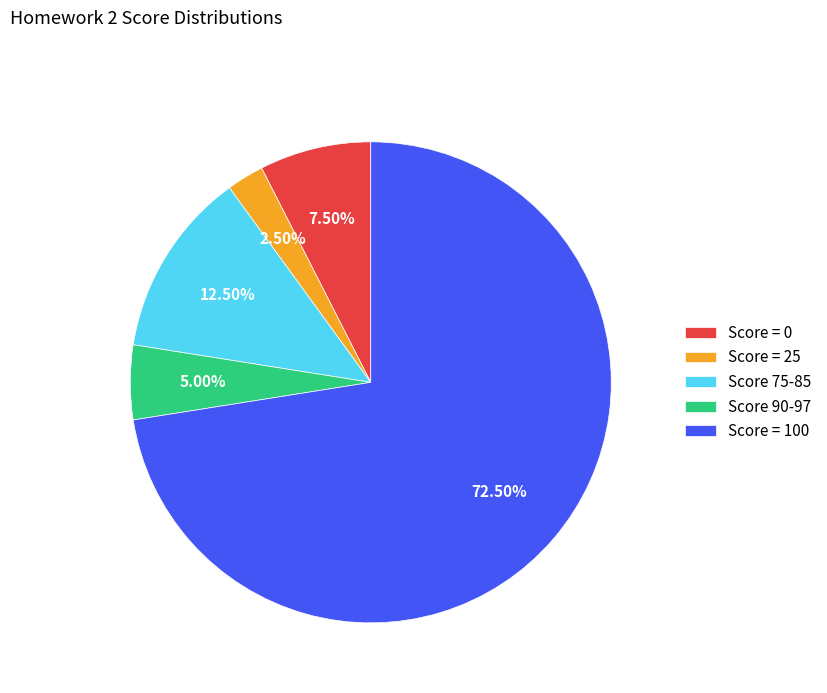

Rank the categories by value from lowest to highest.

Score = 25, Score 90-97, Score = 0, Score 75-85, Score = 100